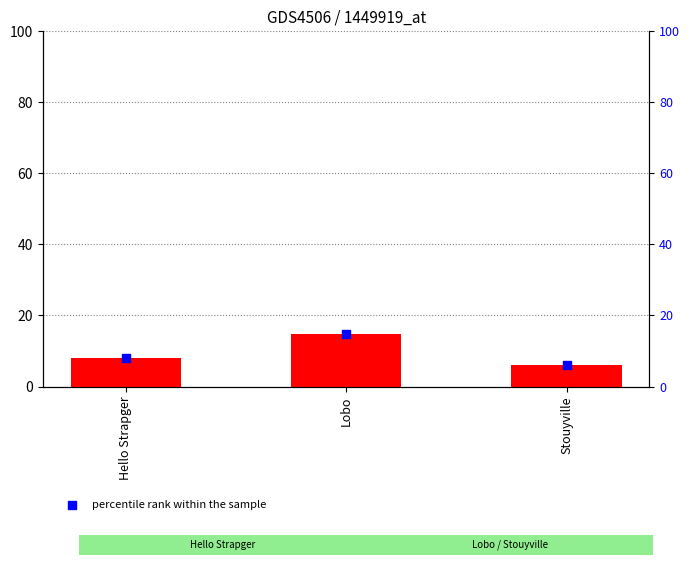

What is the total value across all series at Stouyville?

12.1